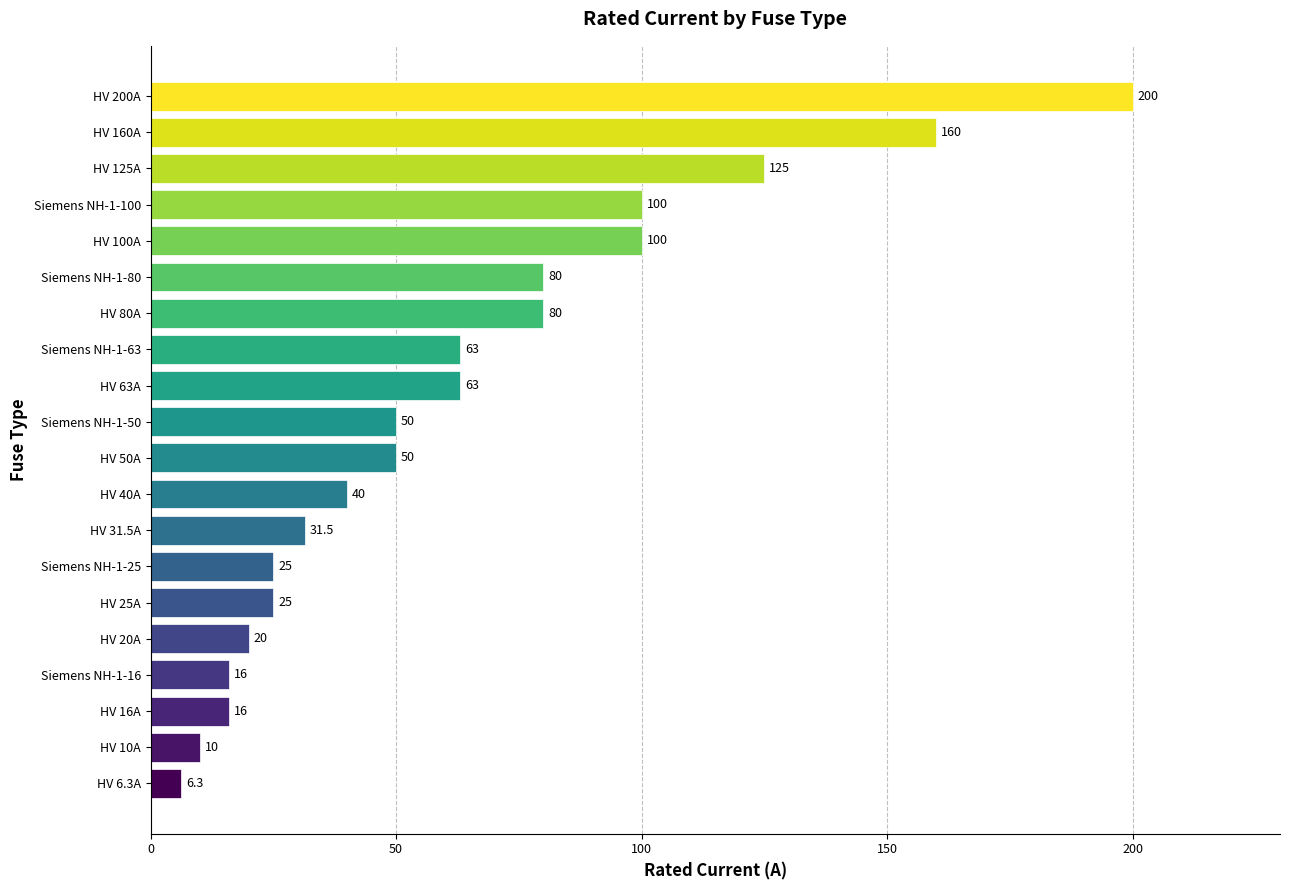

The chart shows a value of 16.9 at Siemens NH-1-50. True or false?

False